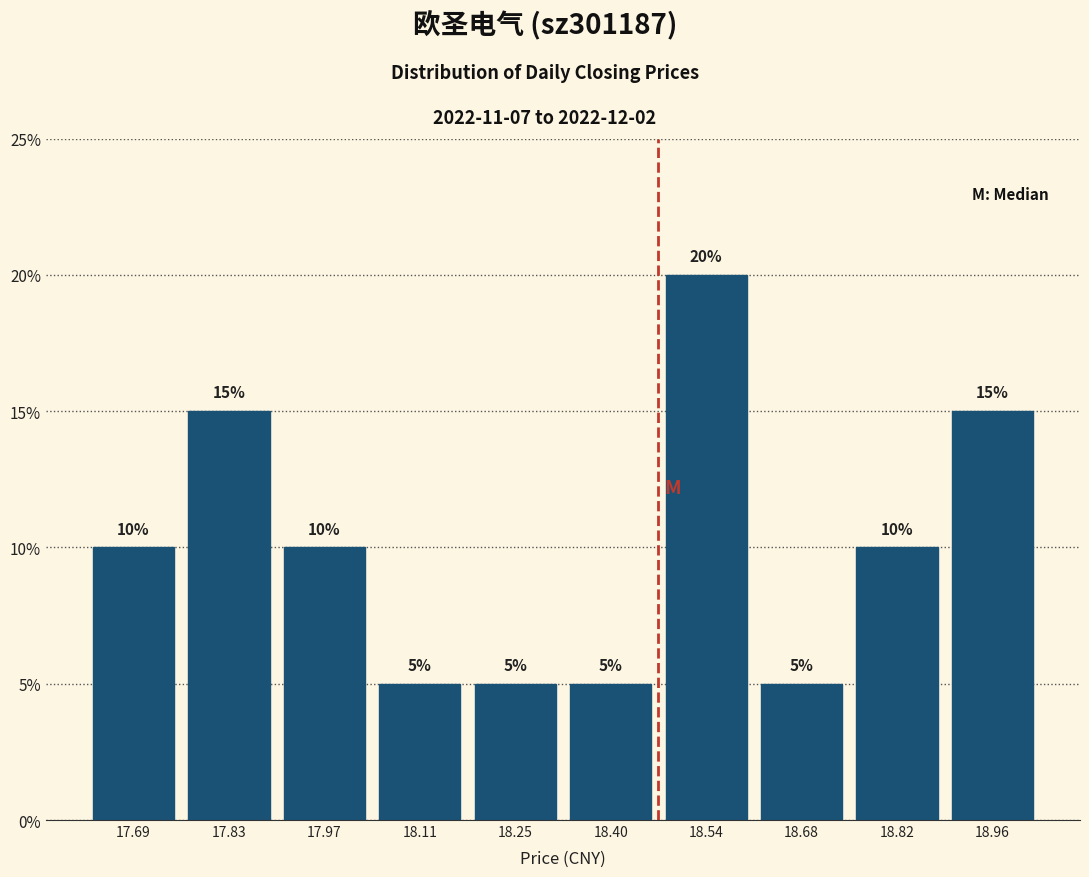

Over which range of the x-axis is the bar tallest?

18.46 to 18.60